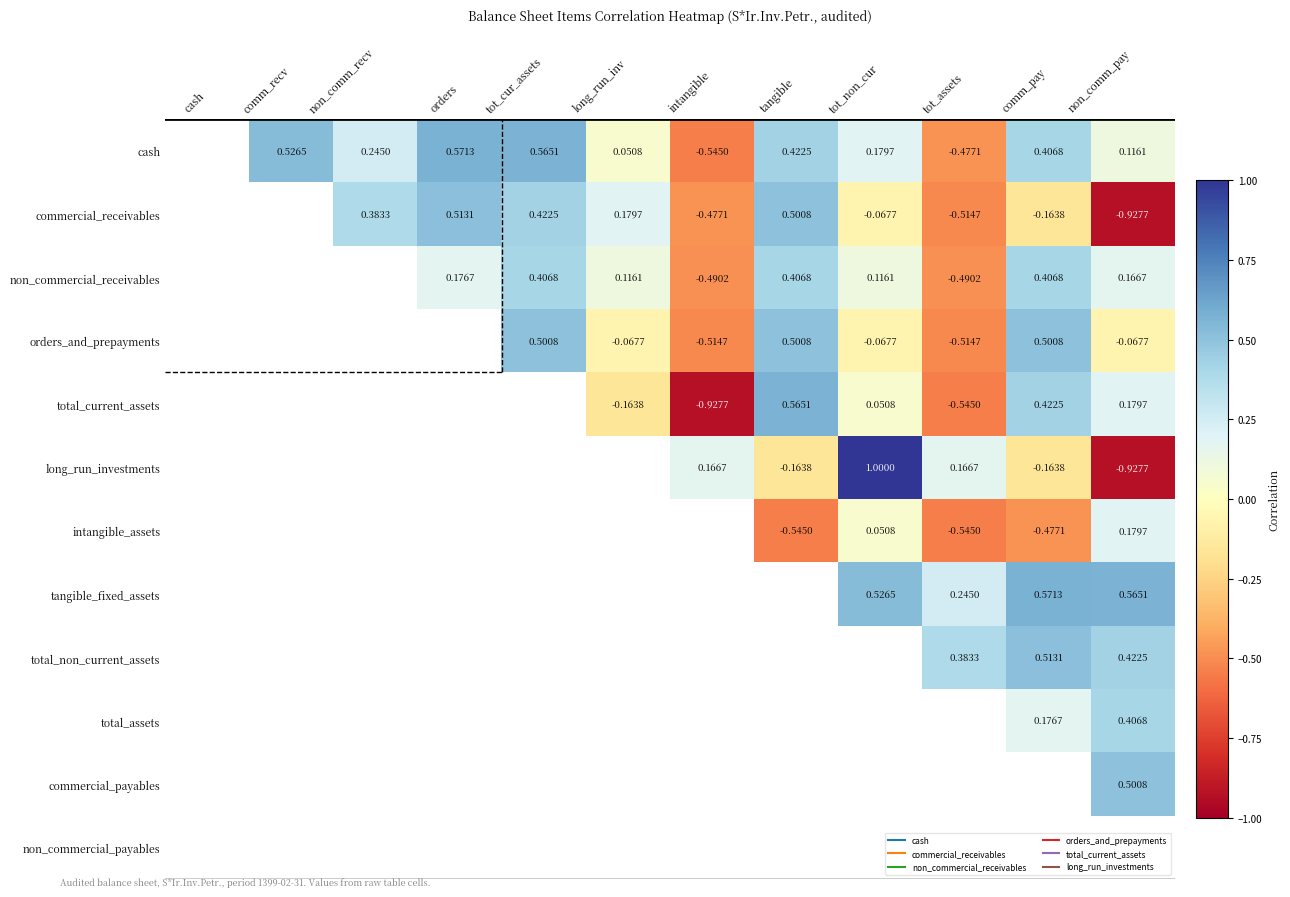

What is the maximum value shown in the chart?

1.0